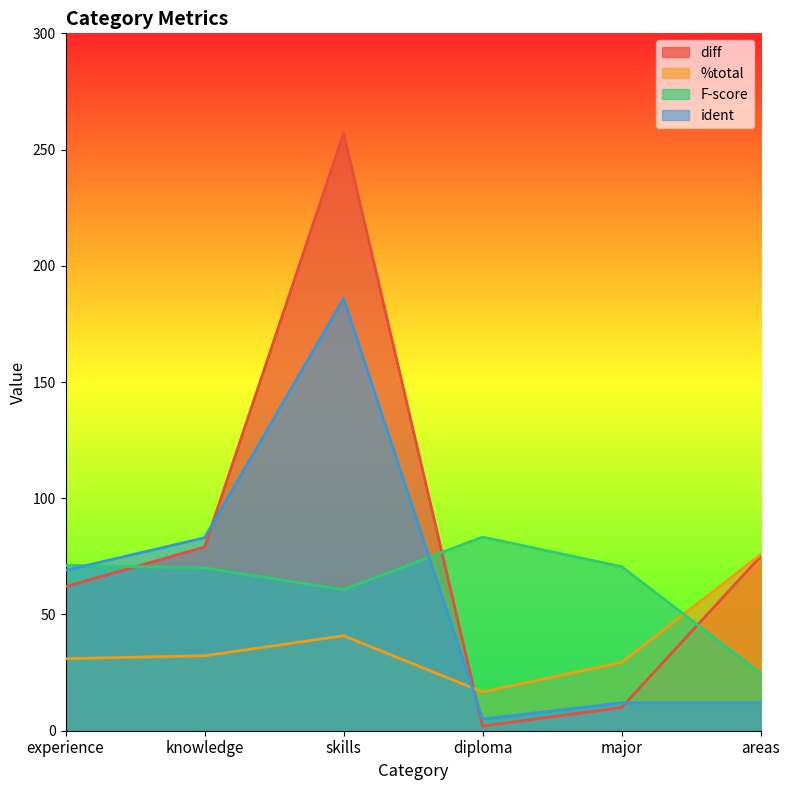

How many values in the F-score series are below 70?

2